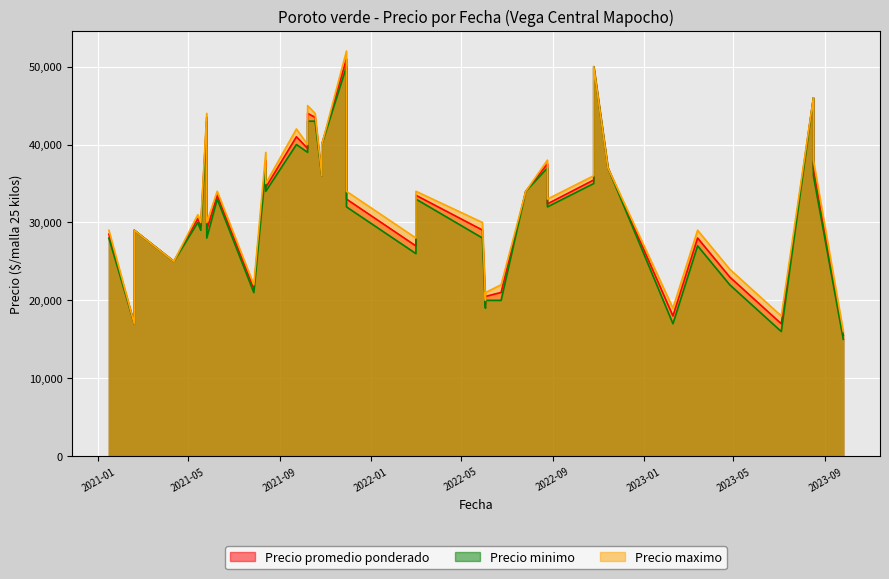

Count the number of data series in this chart.

3